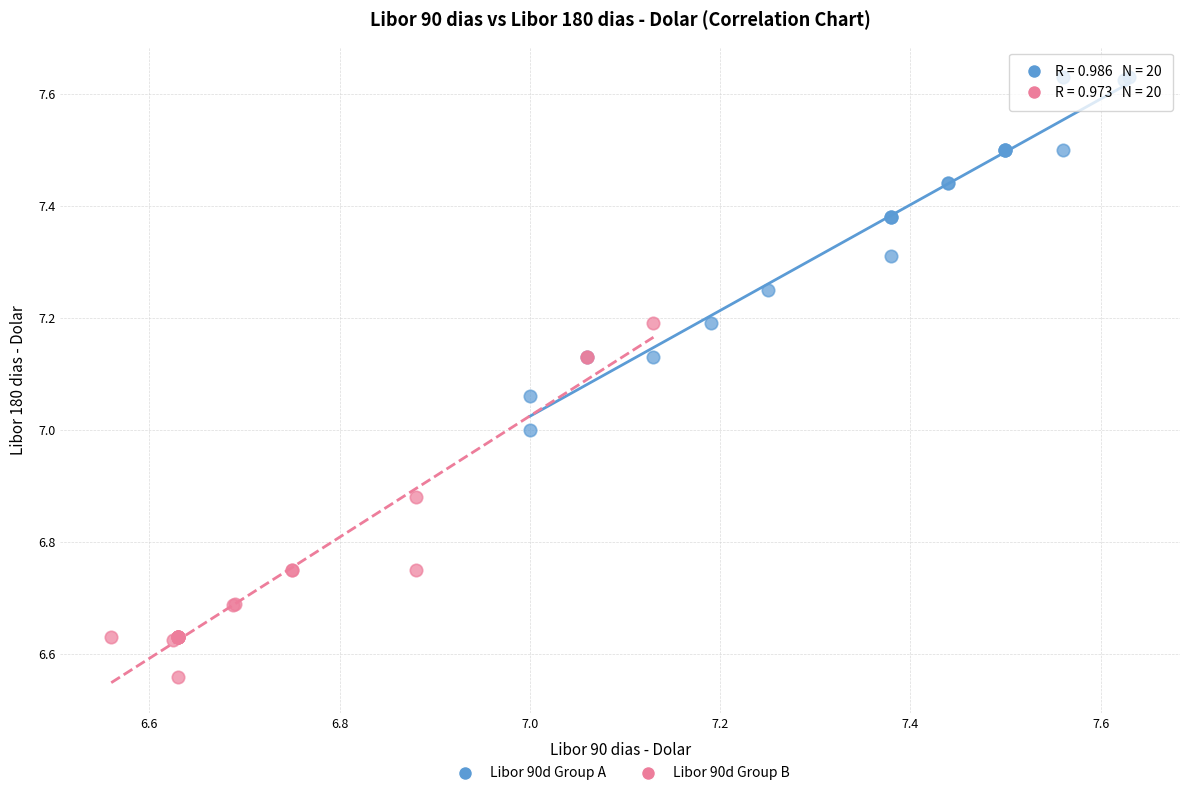

Which series reaches the minimum Y coordinate?

Libor 90d Group B